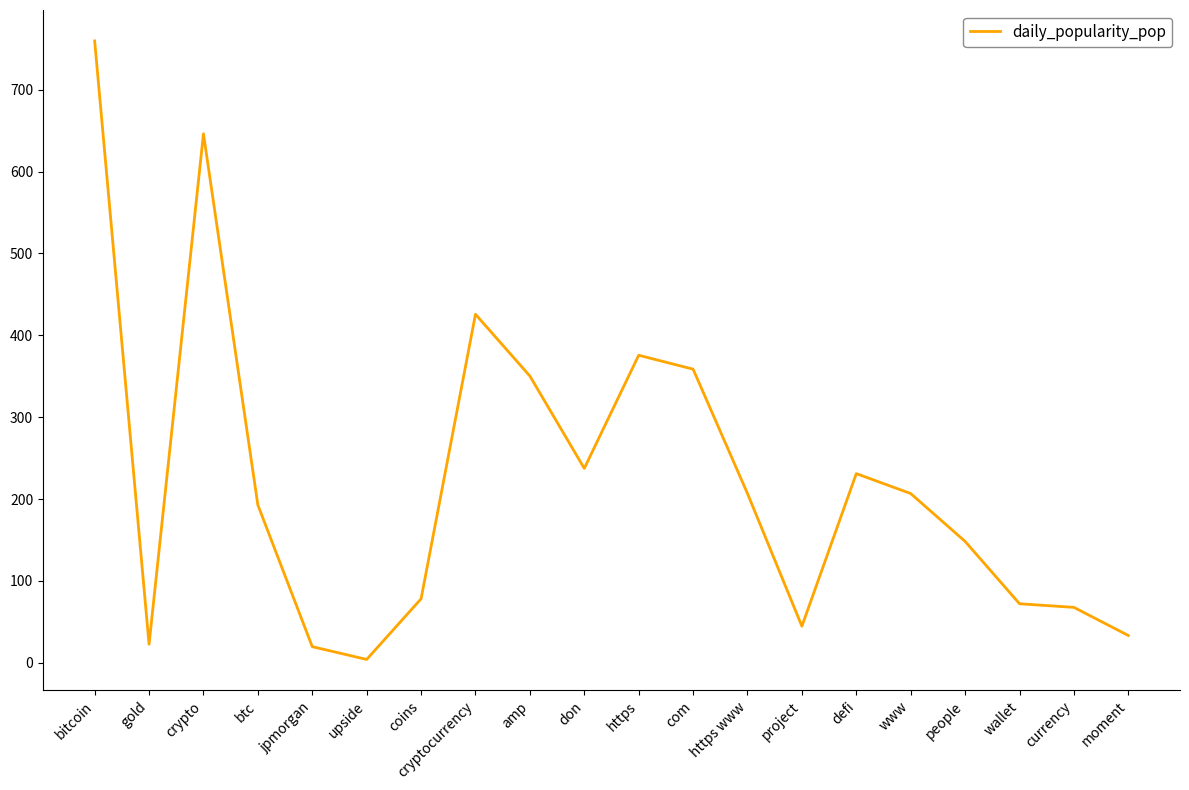

Where is the first local maximum?

crypto